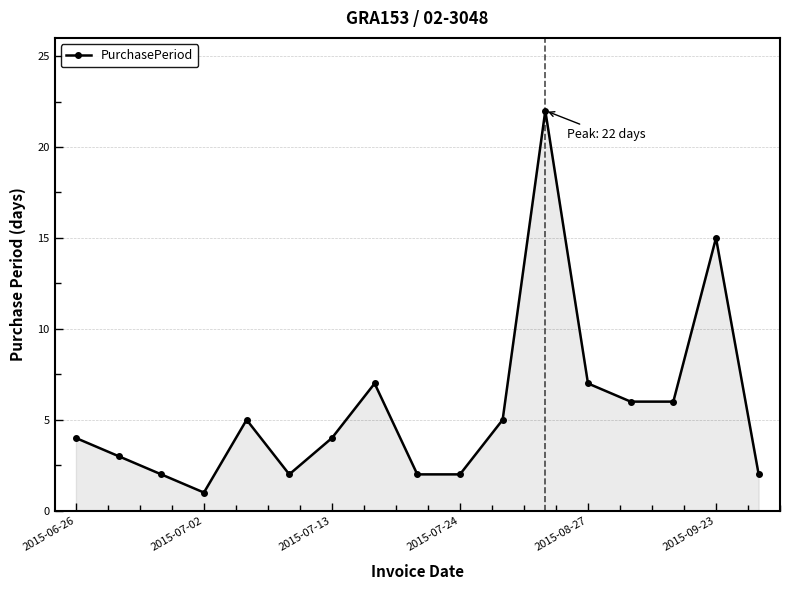

What is the difference between the maximum and minimum values?

21